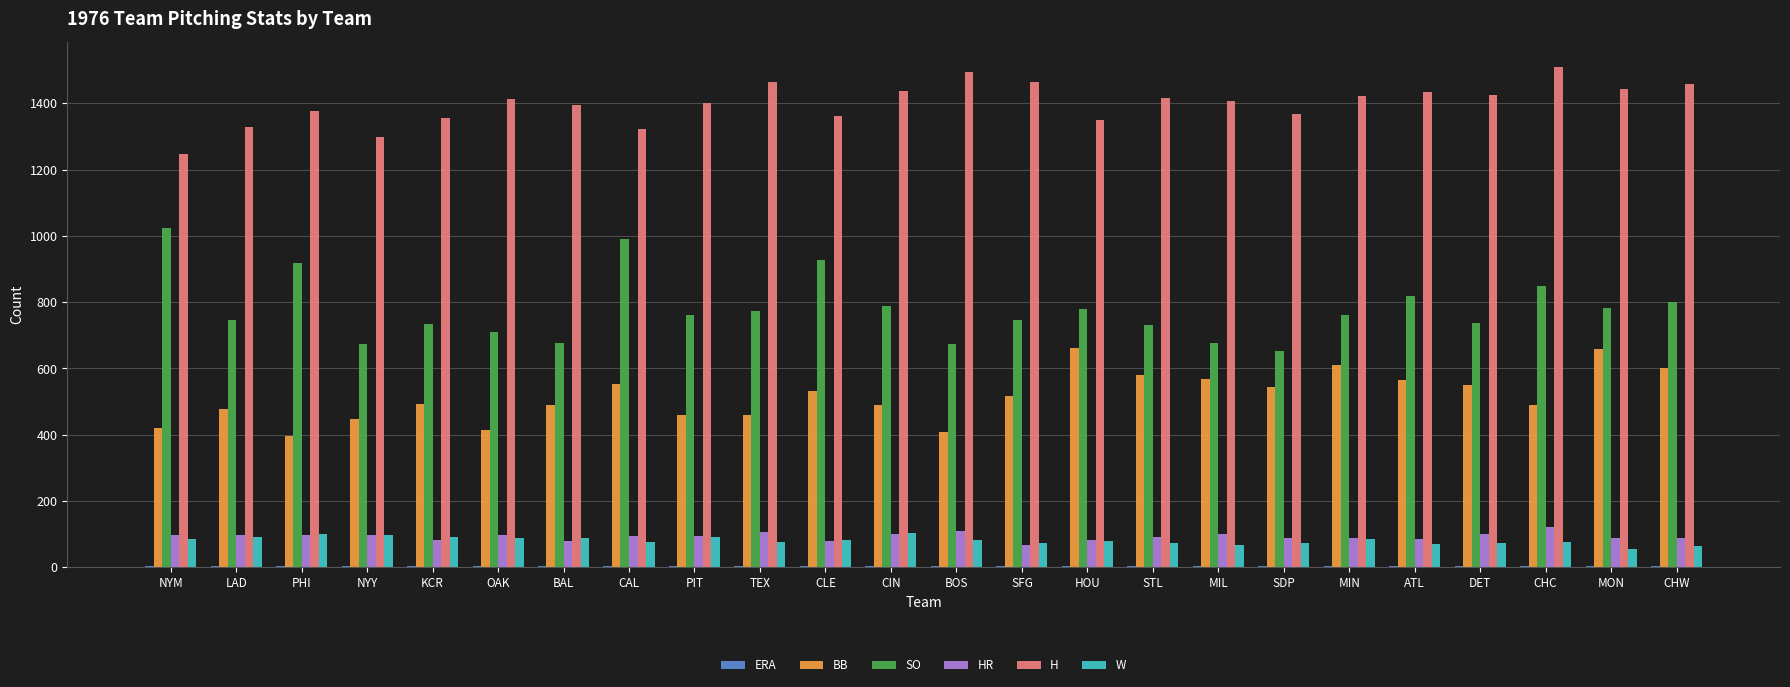

Is it true that HR equals 123.0 at CHC?

True